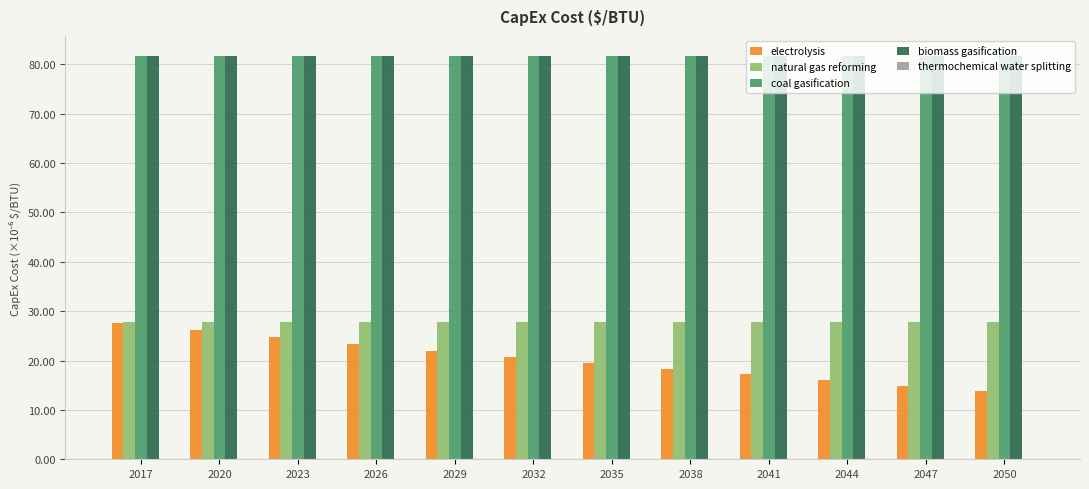

What is the maximum value shown in the chart?

81.6